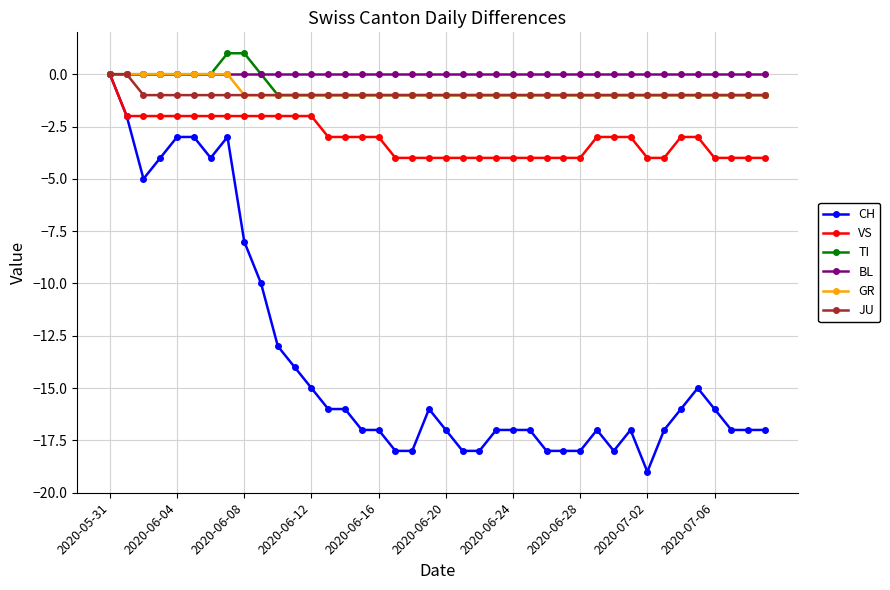

Which series has the widest spread of values?

CH